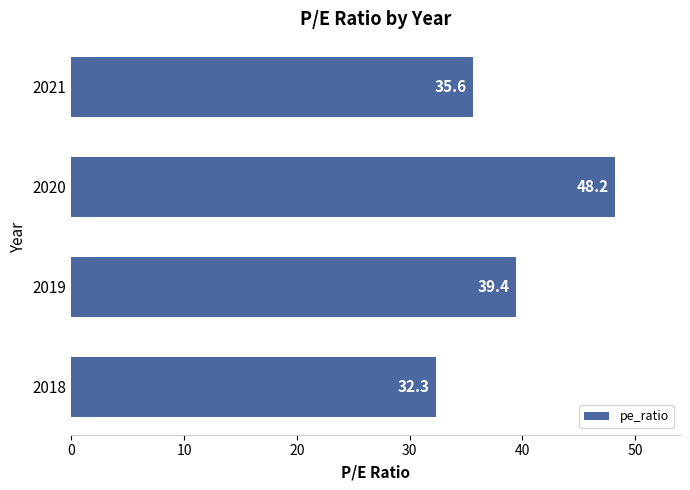

The chart shows a value of 35.6 at 2021. True or false?

True